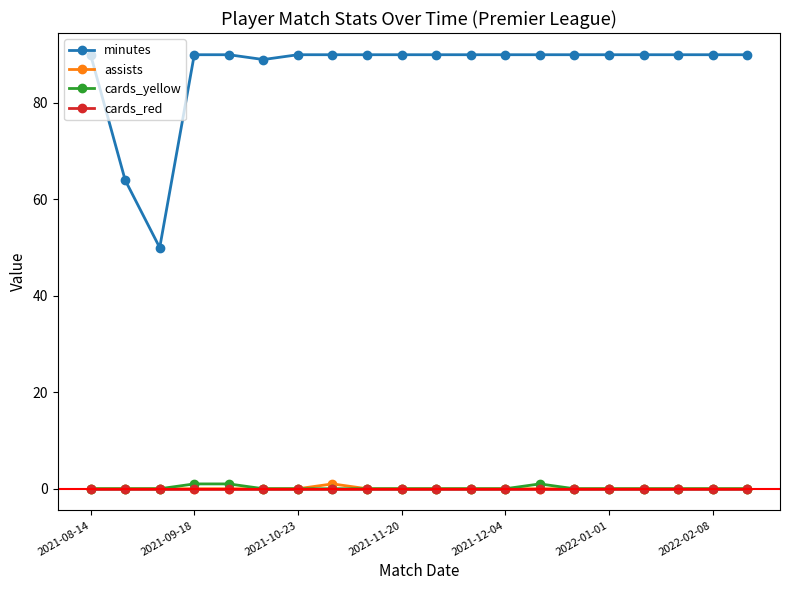

Which series has the largest total across all categories?

minutes